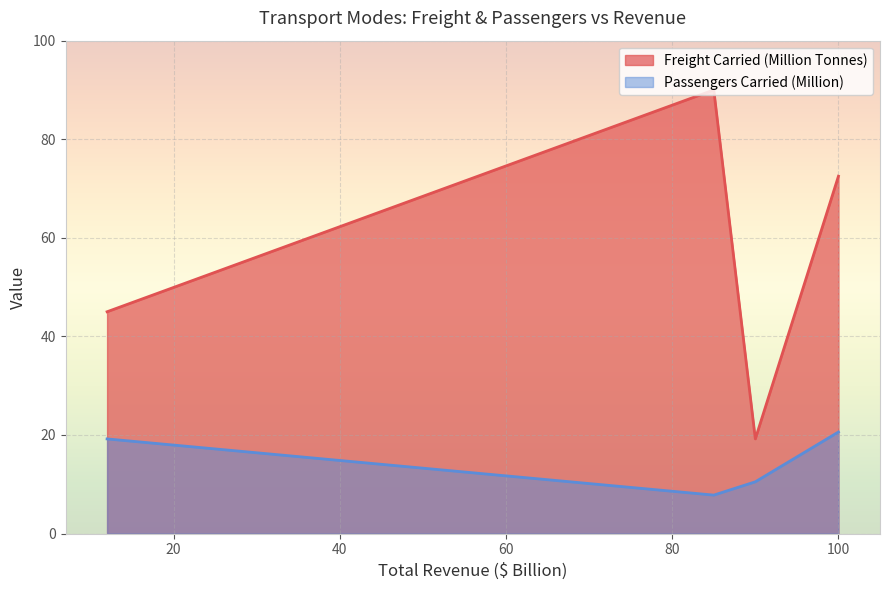

What is the difference between the maximum and second lowest values?

45.0